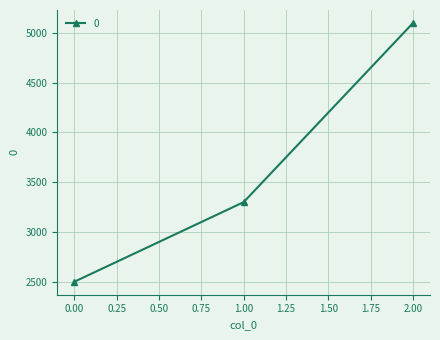

Approximately how many times larger is the value at 0.00 compared to 2.00?

0.5